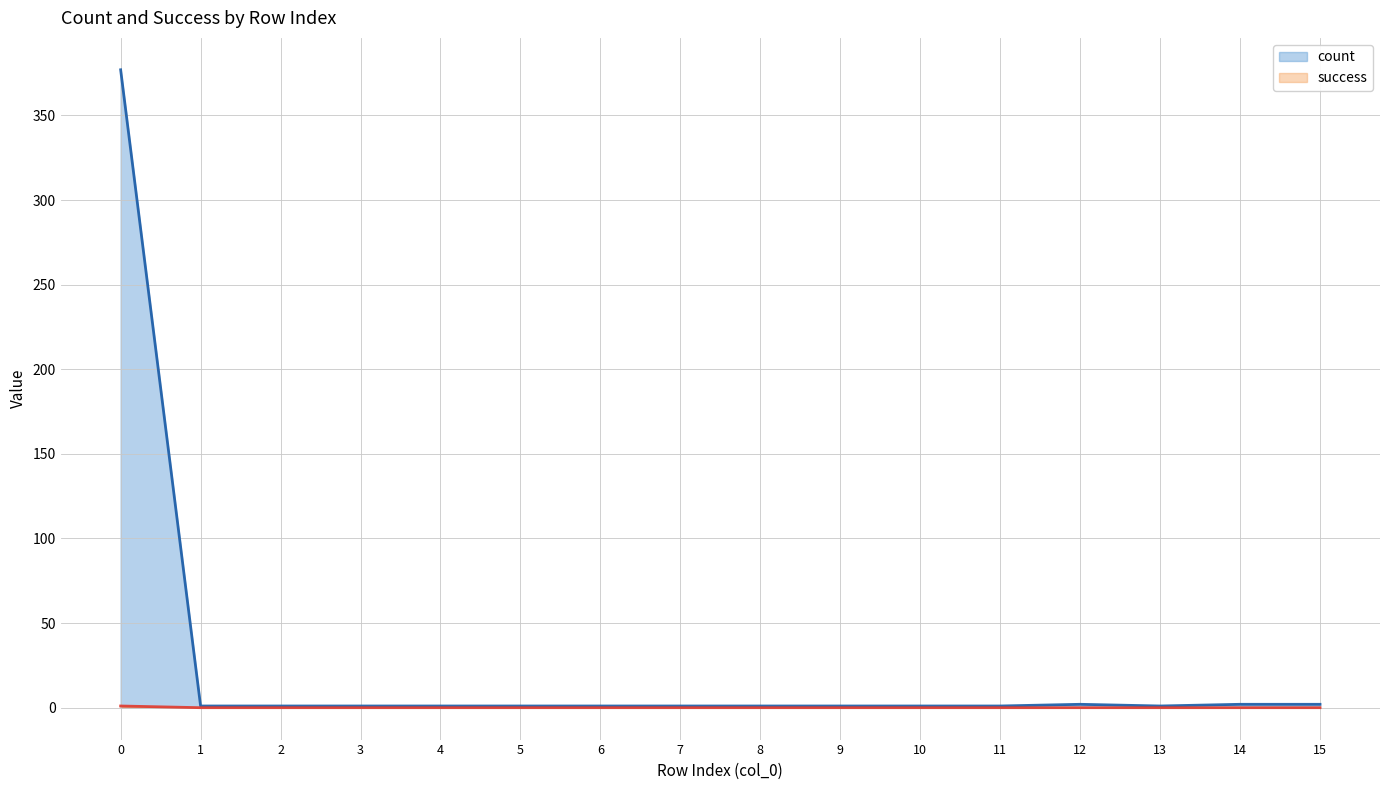

Count the success values in the range 0 to 1.

16